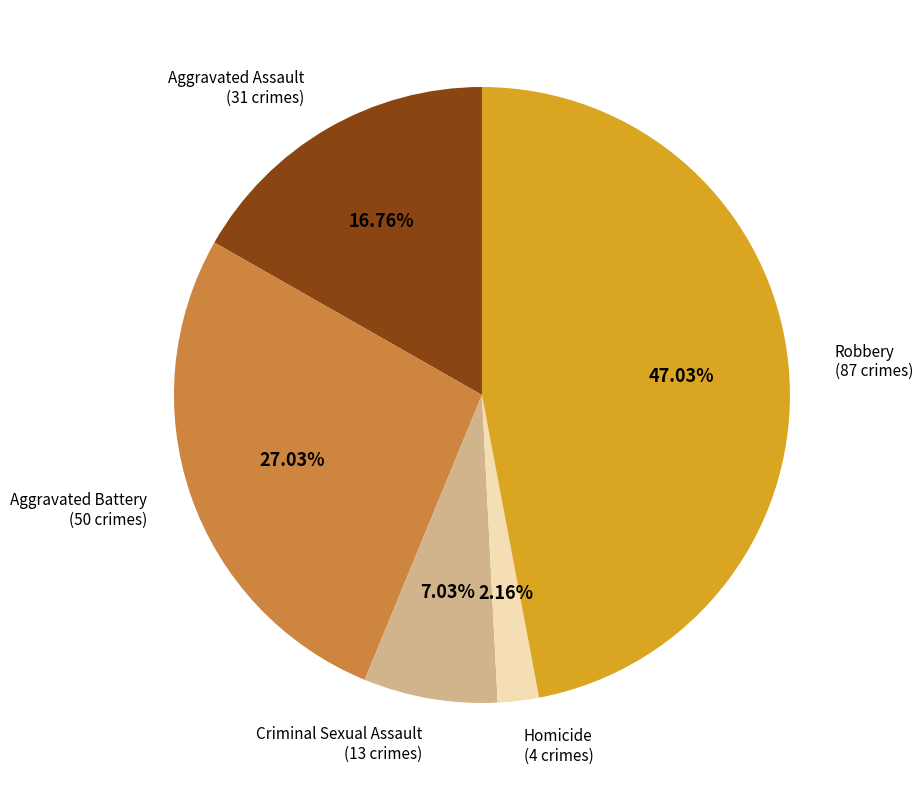

How many slices are in this pie chart?

5